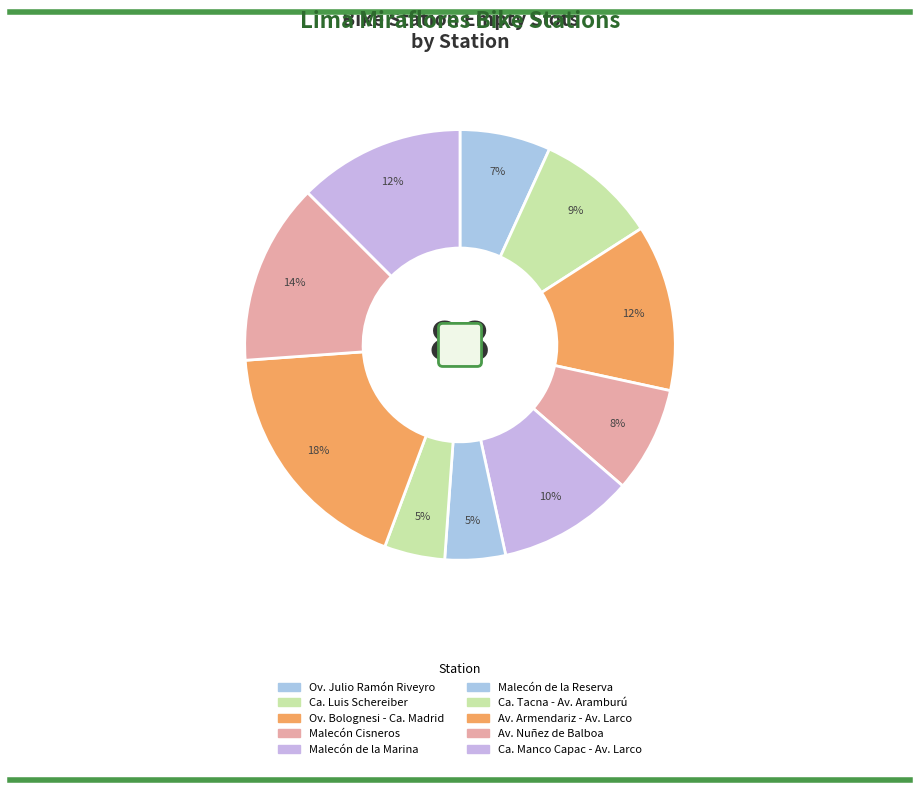

Which slice is the smallest?

Malecón de la Reserva